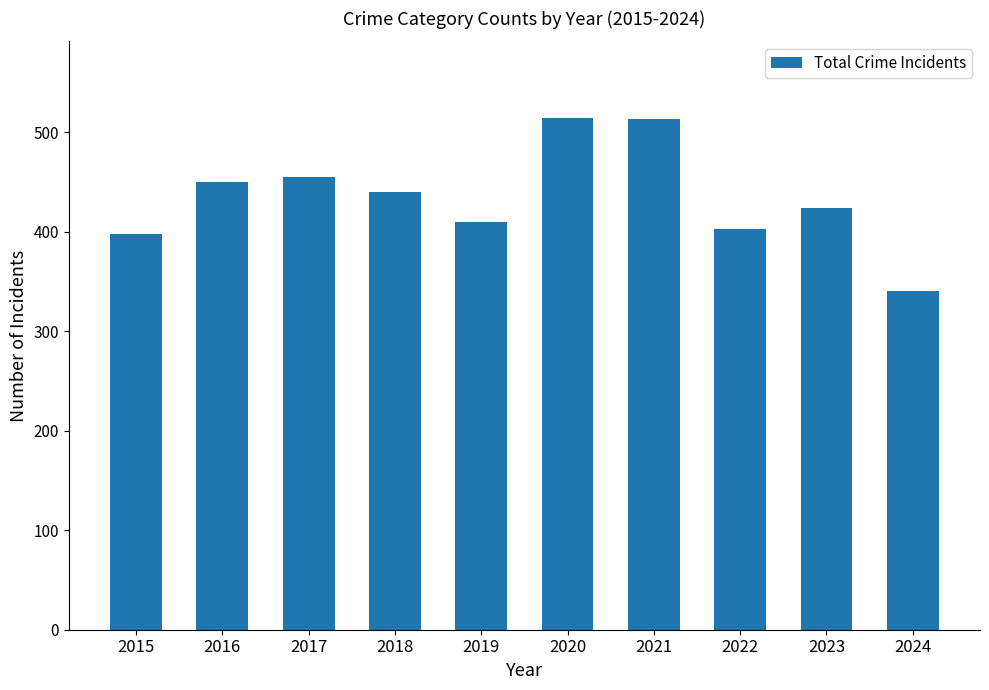

Are the bars horizontal?

No